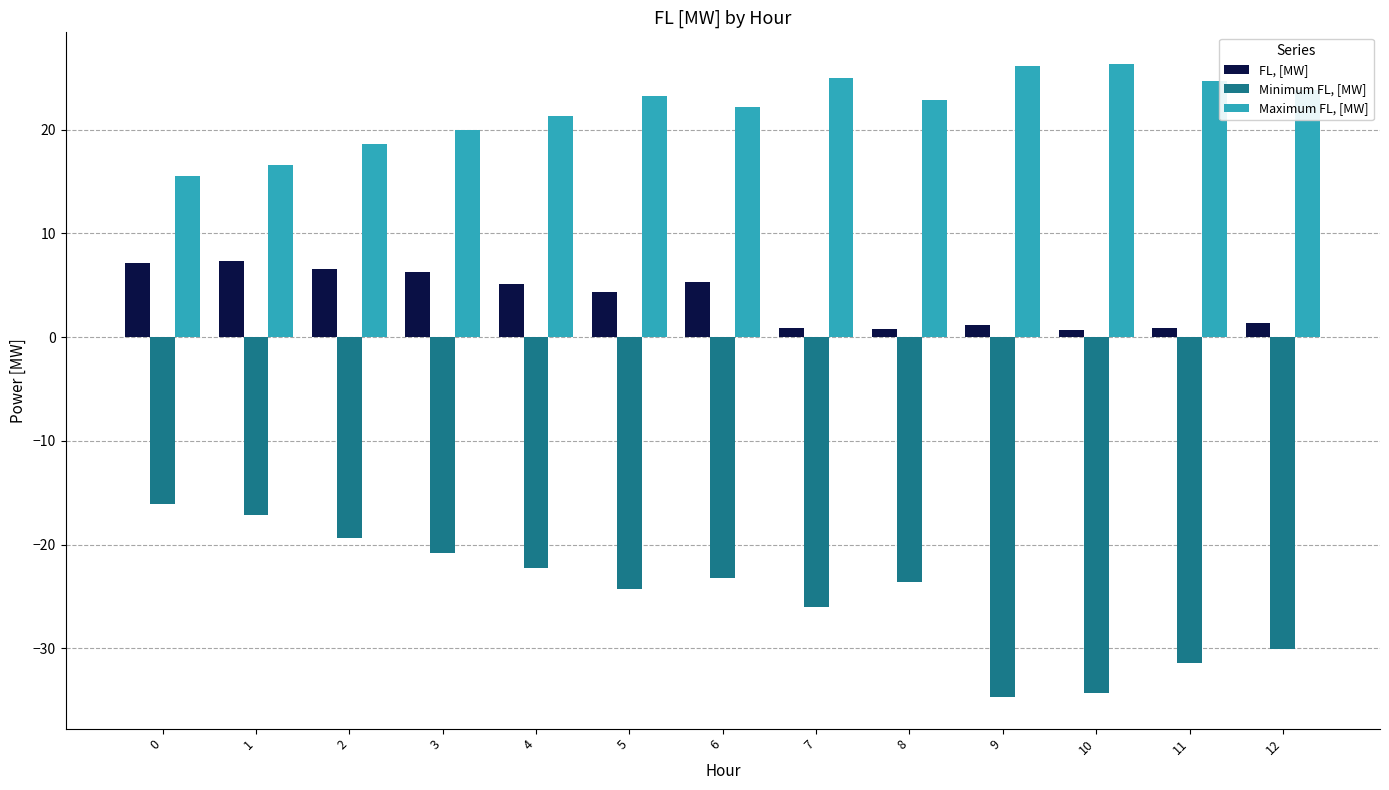

Is the value of Minimum FL, [MW] at 6 greater than the value of Maximum FL, [MW] at 3?

No